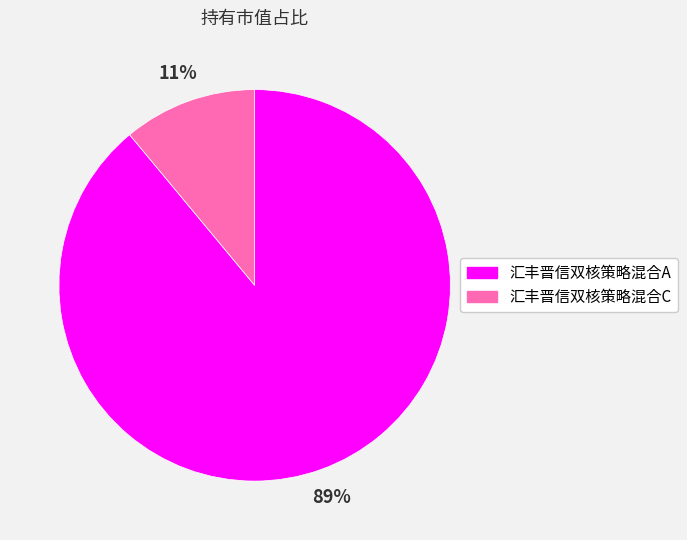

Rank the categories by value from highest to lowest.

汇丰晋信双核策略混合A, 汇丰晋信双核策略混合C